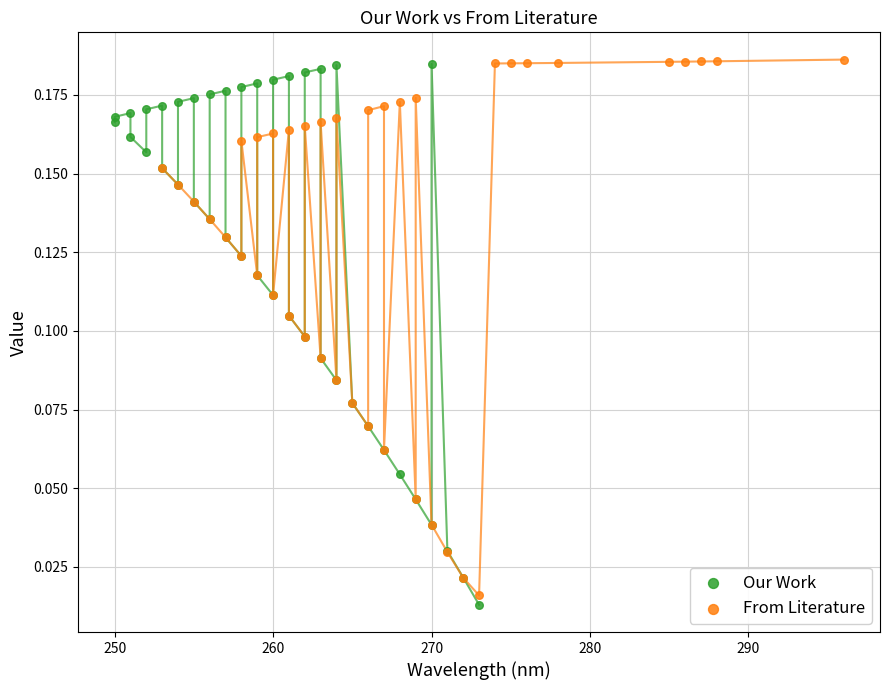

What are all the series names shown in the legend?

Our Work, From Literature